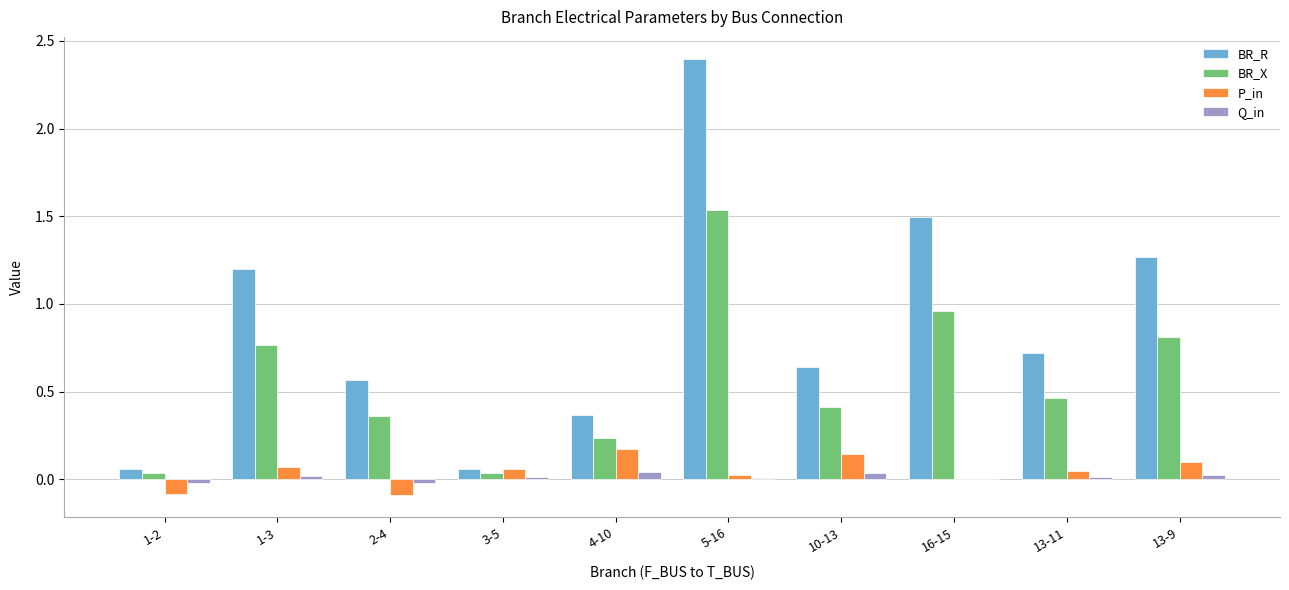

What is the maximum value shown in the chart?

2.4